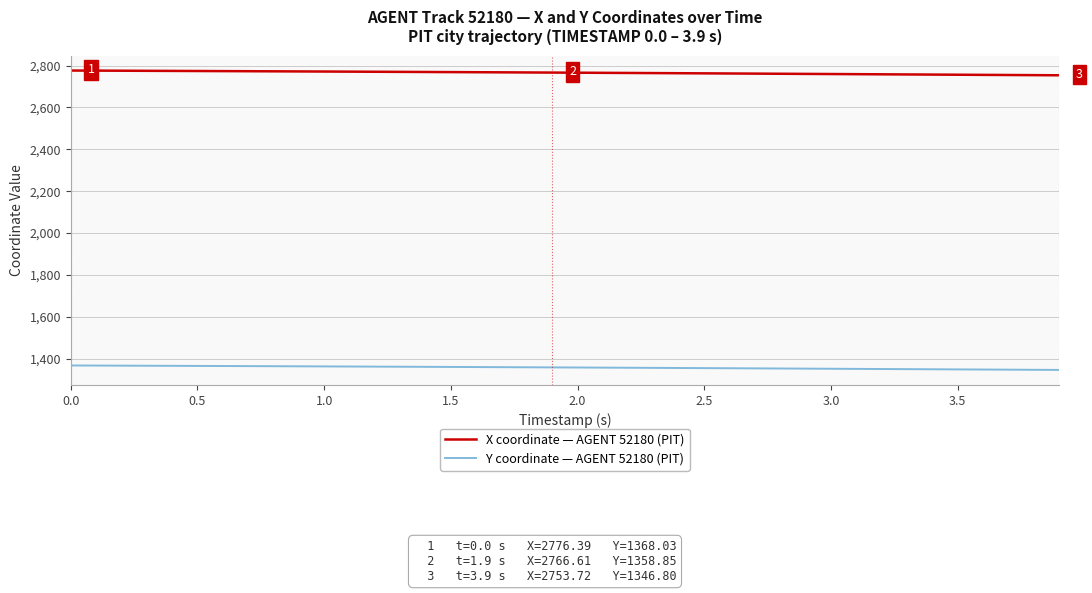

What is the lowest value of the Y coordinate — AGENT 52180 (PIT) series?

1346.8